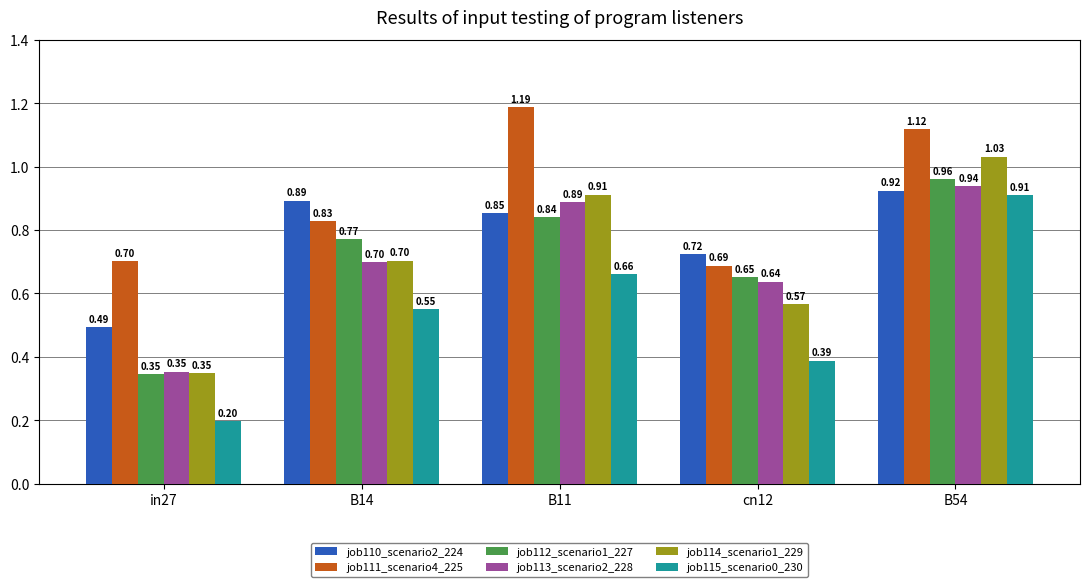

The job115_scenario0_230 series shows 1.1 at B11. True or false?

False